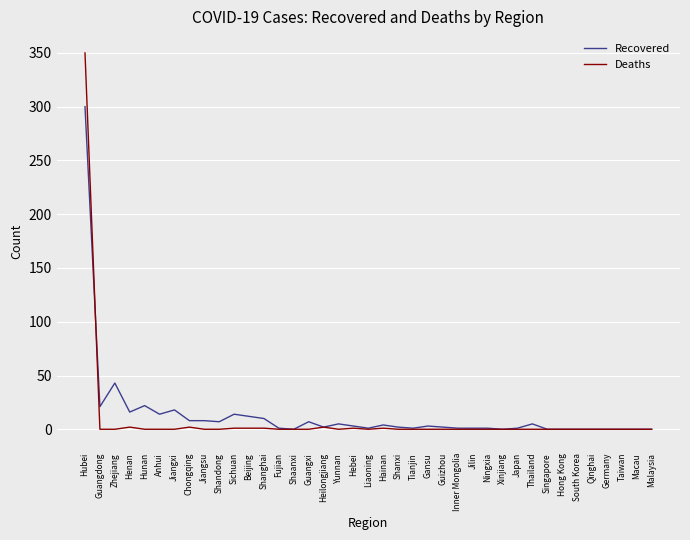

Rank the series by their maximum value, from highest to lowest.

Deaths, Recovered